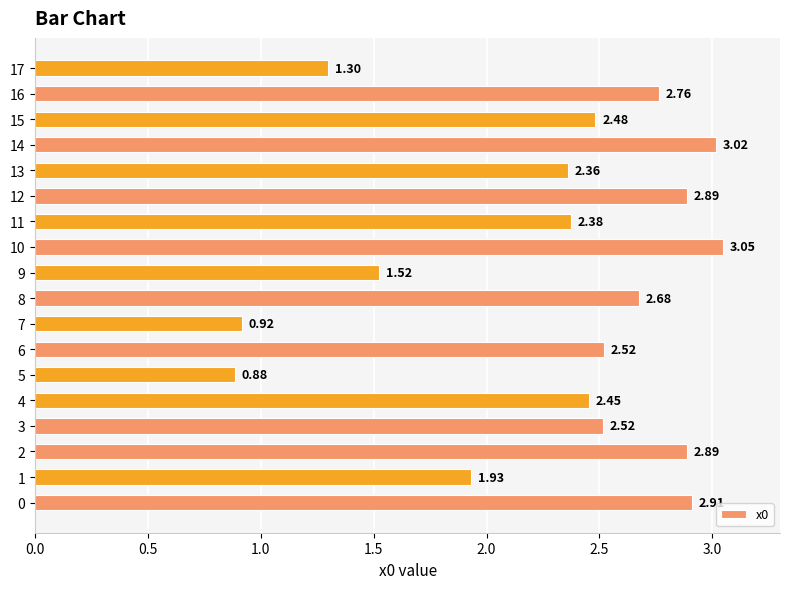

Between 13 and 12, which is larger?

12